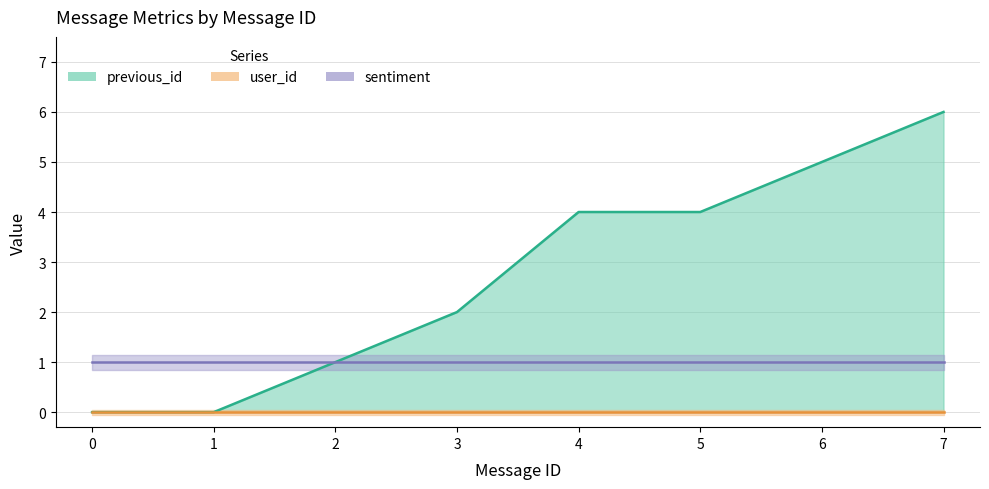

Which series has the widest spread of values?

previous_id